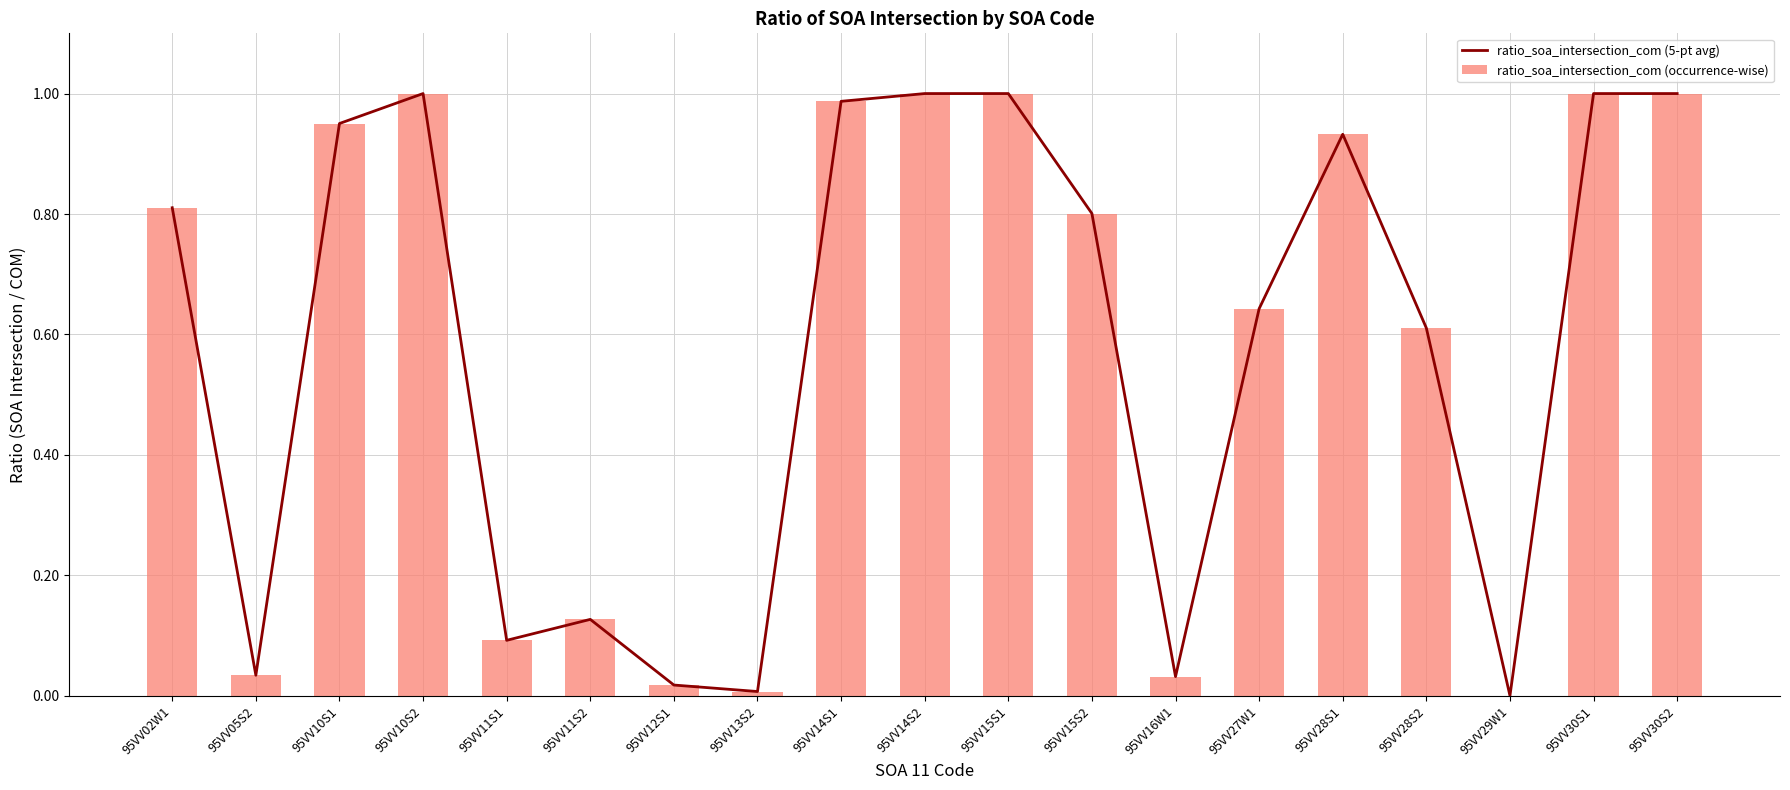

What is the sum of all ratio_soa_intersection_com (5-pt avg) values?

11.0